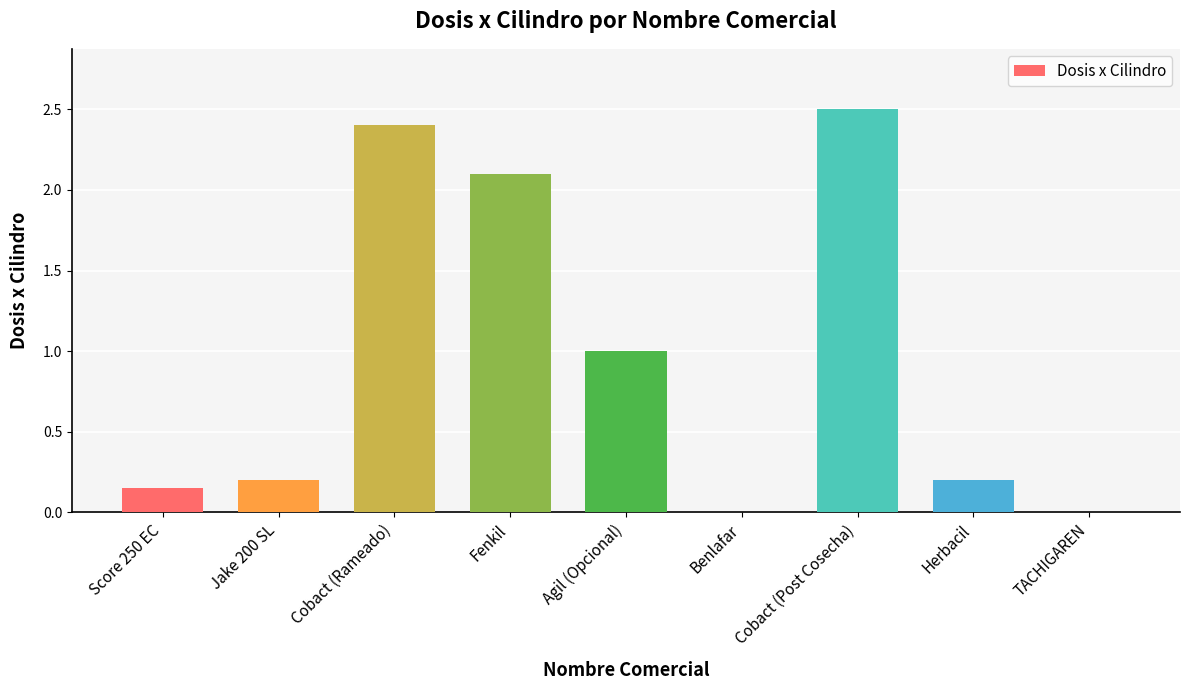

At which category does the chart reach its peak across all series?

Cobact (Post Cosecha)